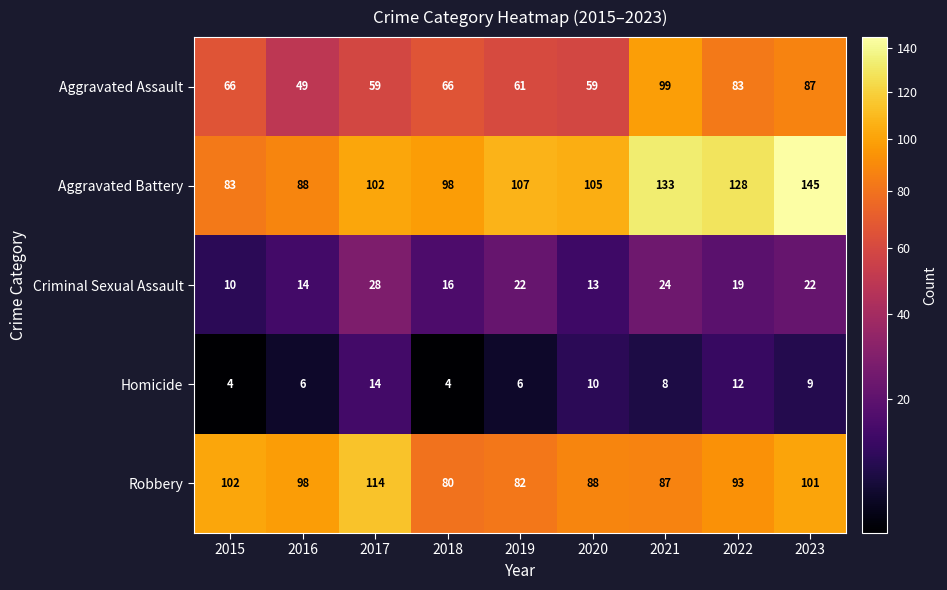

The value of Robbery at 2019 is 82. True or false?

True